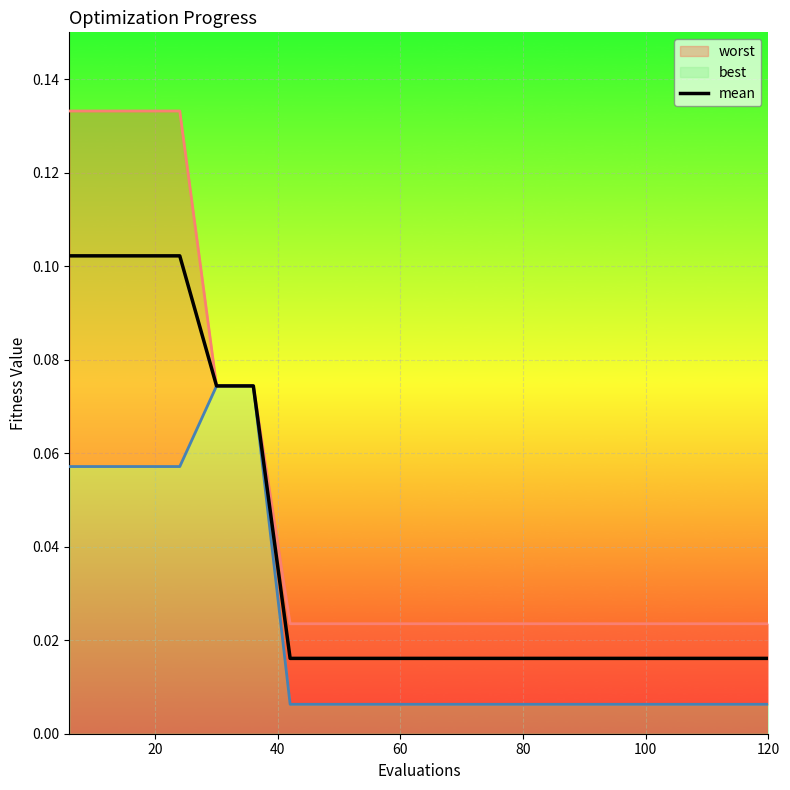

The value of mean at 7 is 0.0. True or false?

False